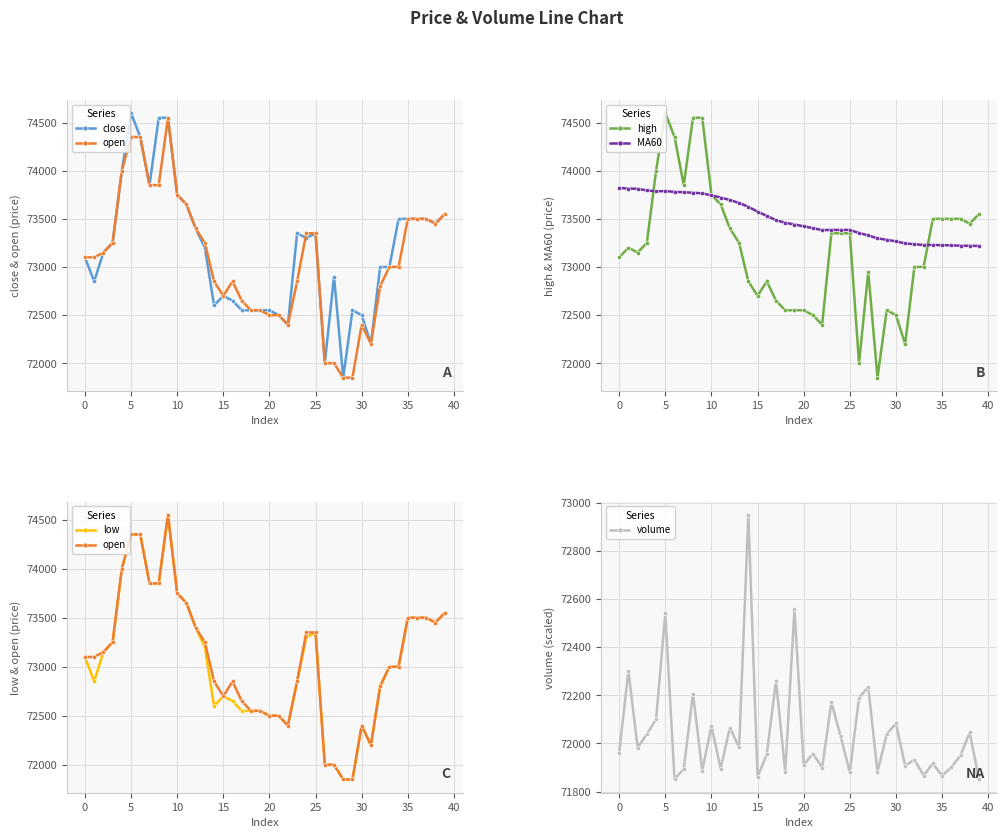

Is it true that MA60 equals 121751.2 at 33?

False